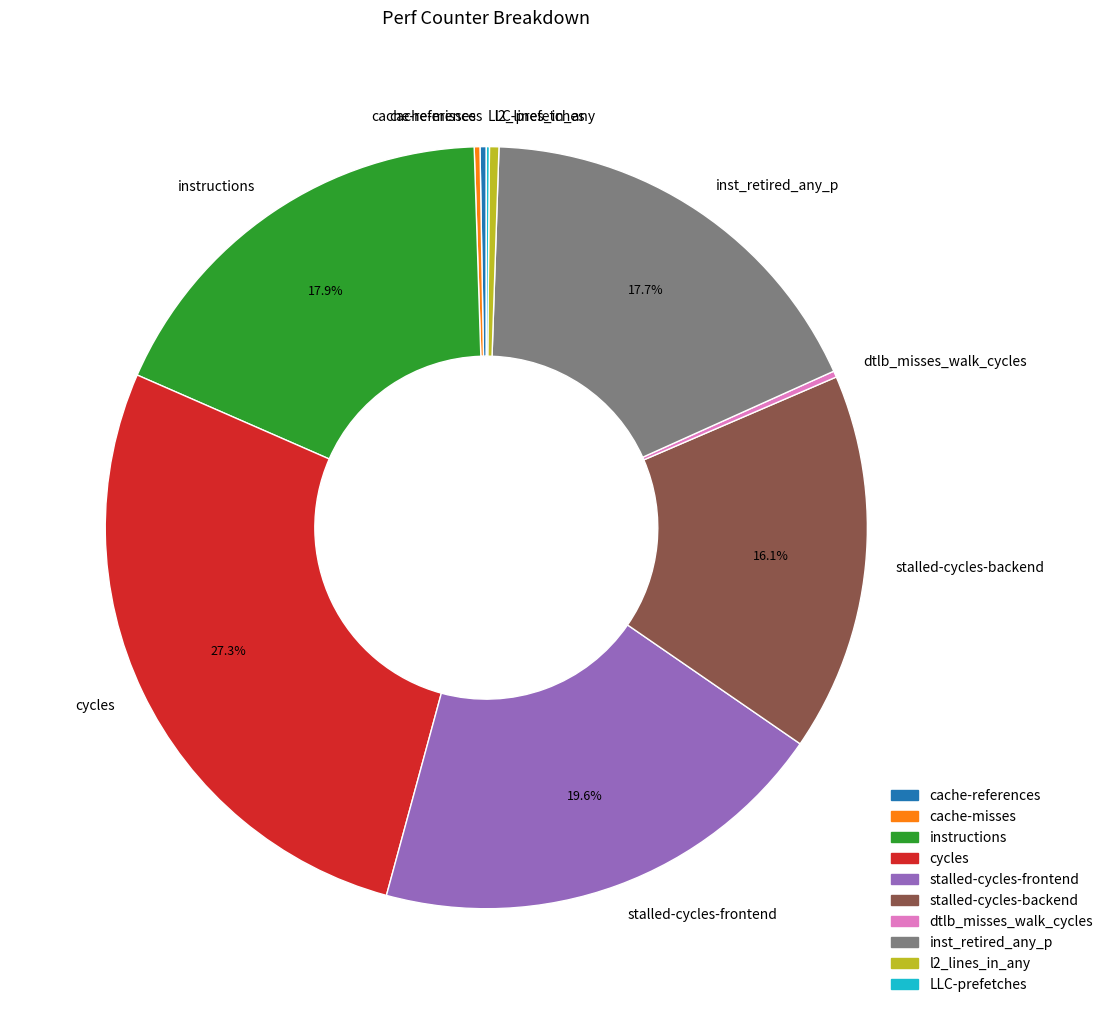

Is the sum of l2_lines_in_any and stalled-cycles-backend greater than half?

No